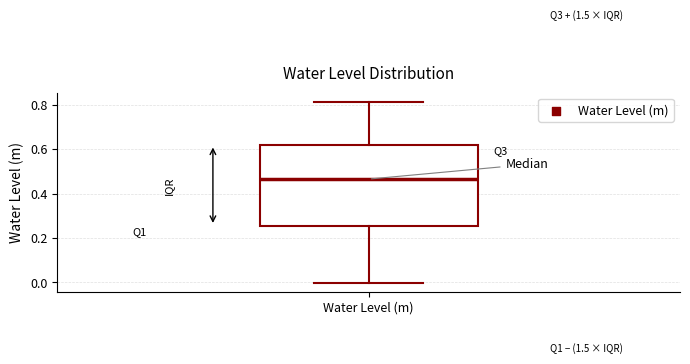

Where does the median line of the box for Water Level (m) sit on the y-axis? The values are not printed on the chart, so give them approximately, as read against the axis.

0.46